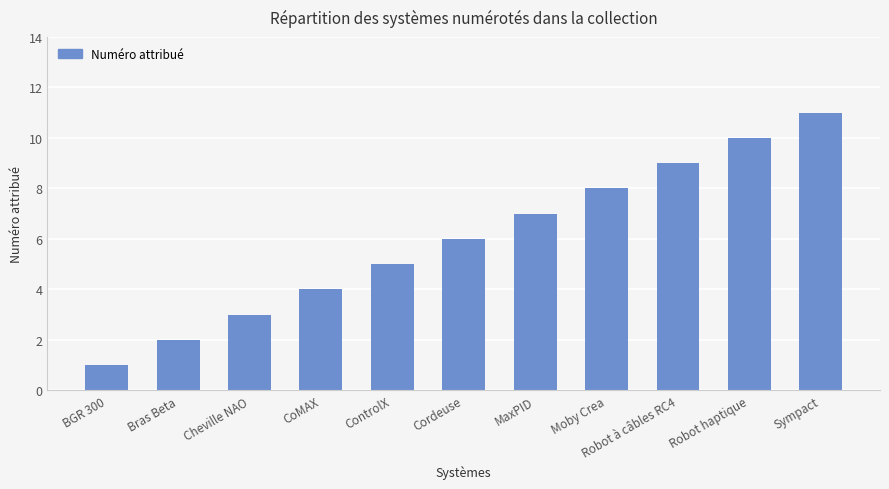

Reading left to right, what are all the values shown in this chart?

1	2	3	4	5	6	7	8	9	10	11